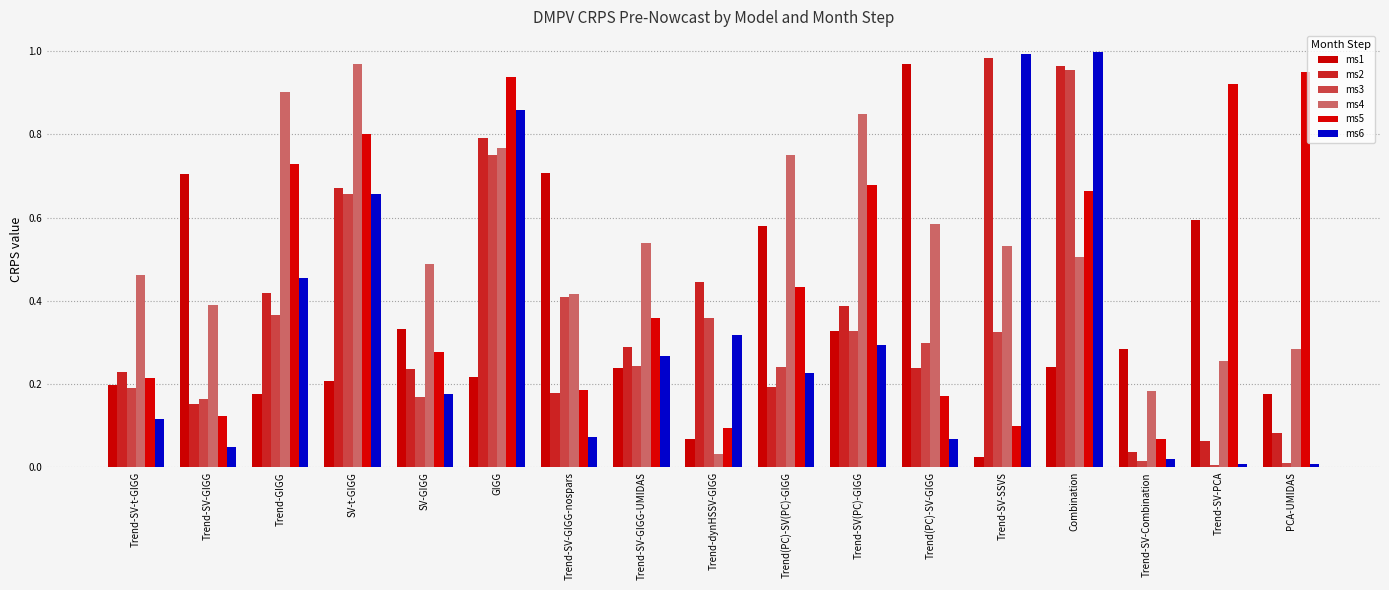

What is the difference between the highest and lowest values at Trend-SV-t-GIGG?

0.3